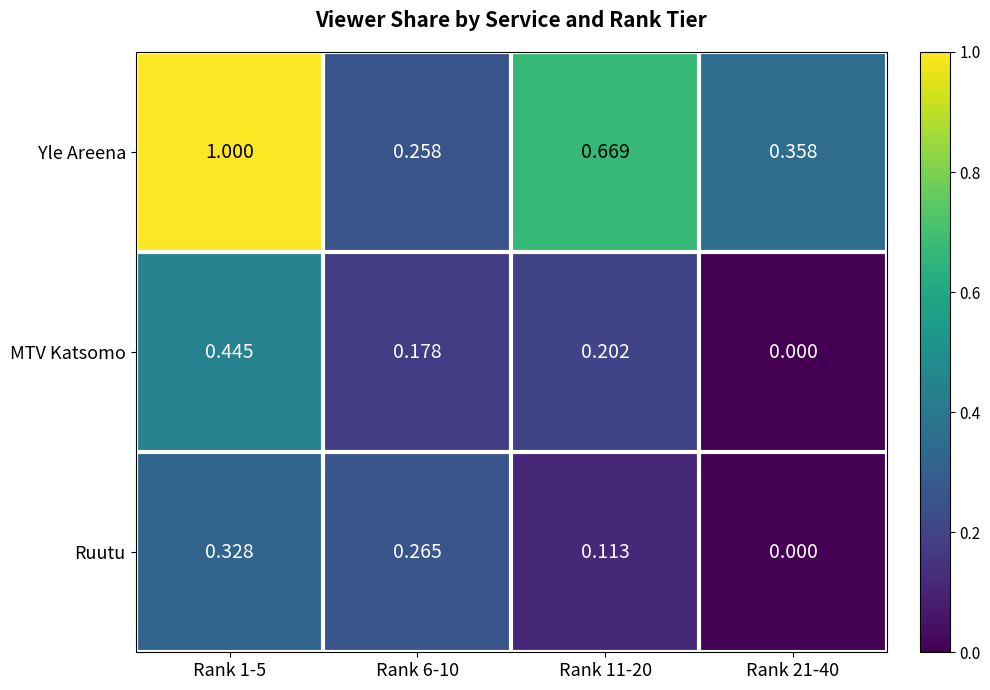

Which series has the widest spread of values?

Yle Areena